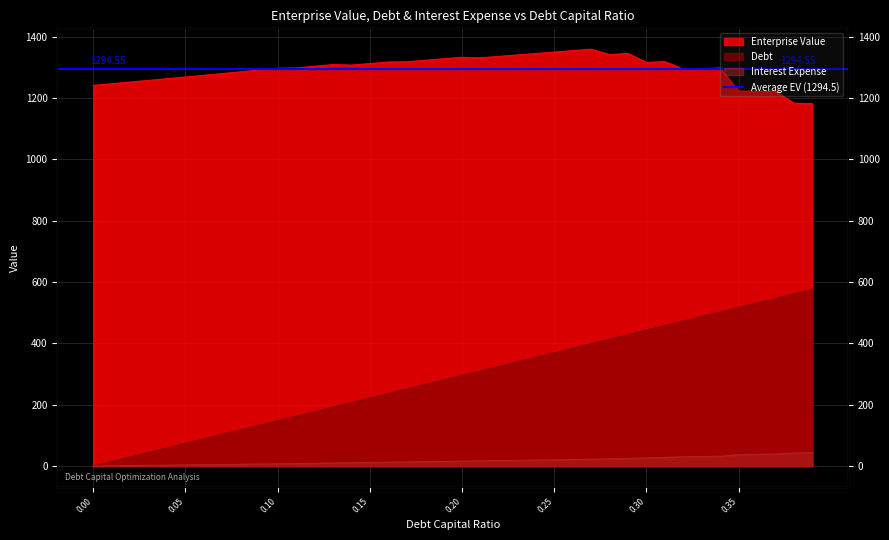

The Debt series shows 158.2 at 0.07. True or false?

False